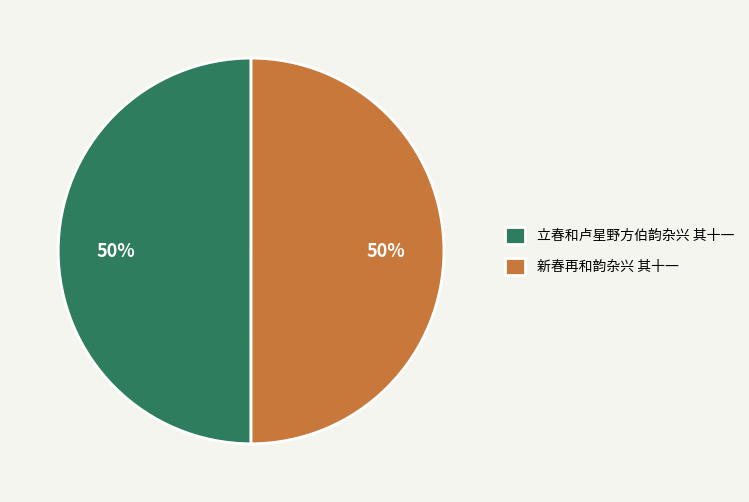

To the nearest percent, what is the average slice percentage?

50%